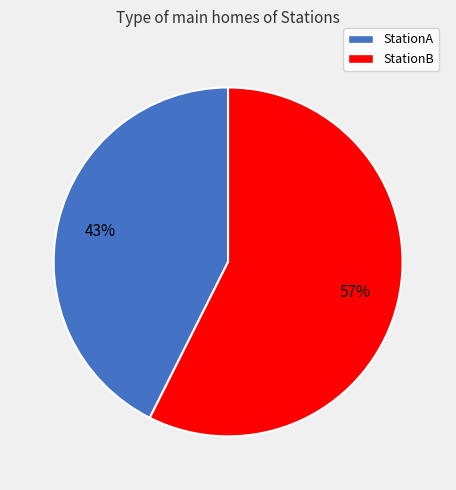

Rank the categories by value from highest to lowest.

StationB, StationA